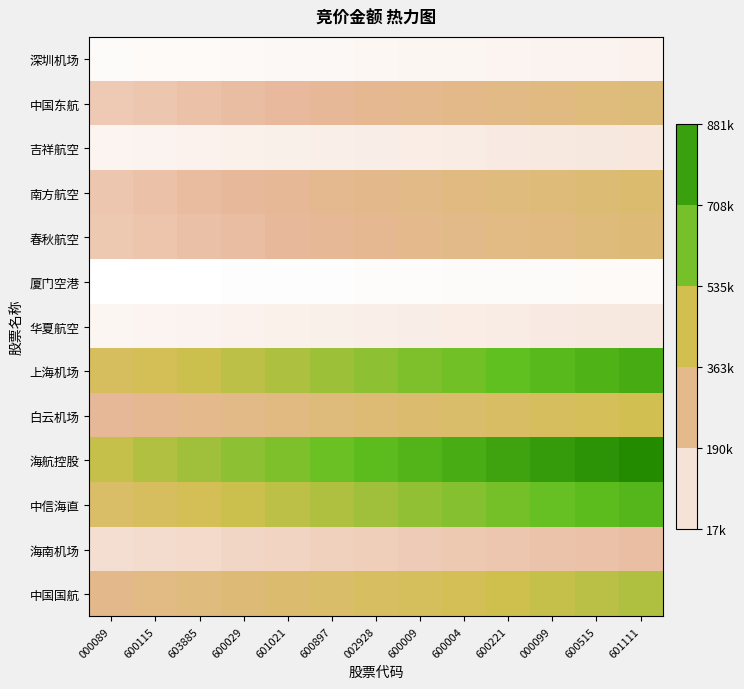

Count the number of categories in the chart.

13